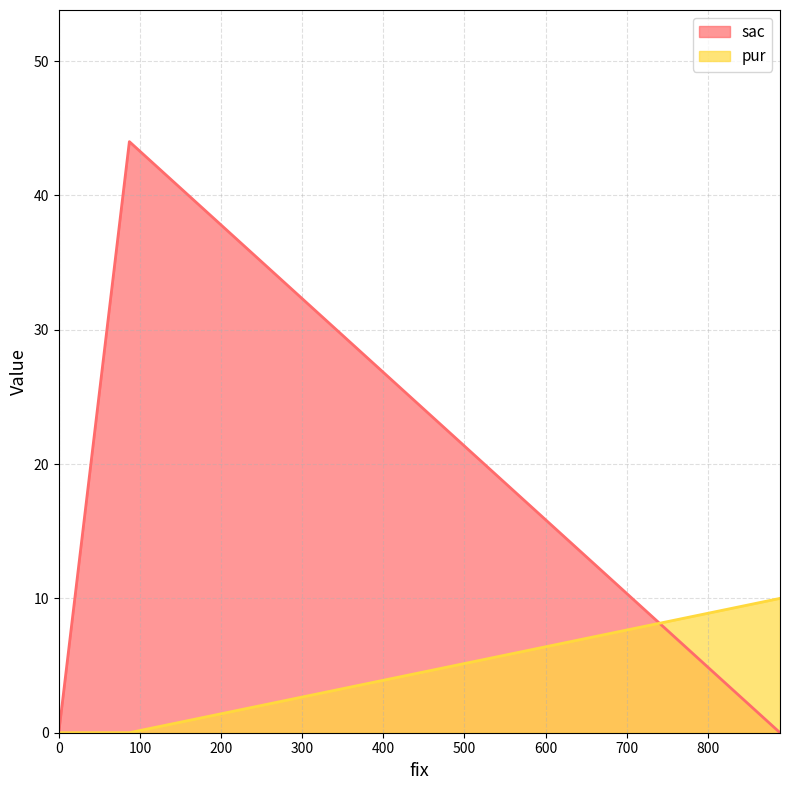

What is the difference between the sac values at 87 and 889?

44